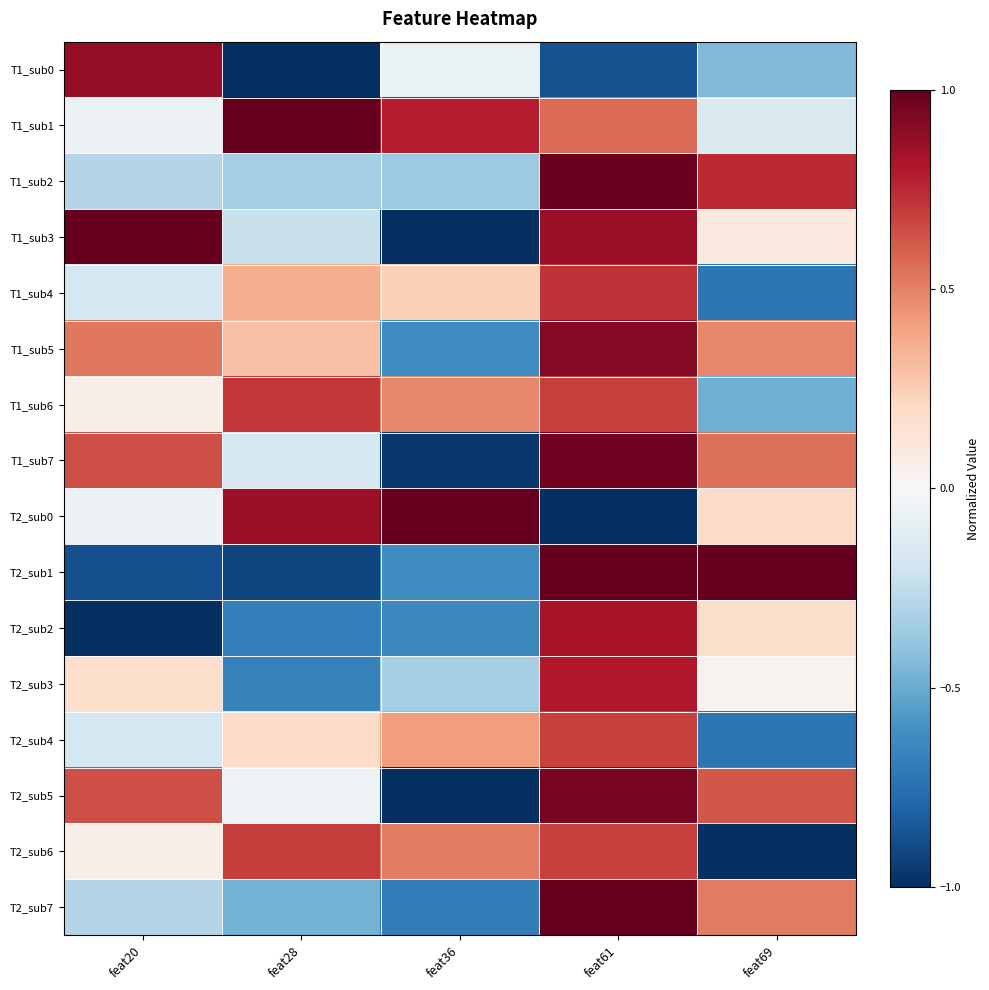

Reading right to left, what are all the values shown in this chart?

T1_sub0: feat69=-0.4	feat61=-0.9	feat36=-0.1	feat28=-1.0	feat20=0.9
T1_sub1: feat69=-0.1	feat61=0.6	feat36=0.8	feat28=1.0	feat20=-0.1
T1_sub2: feat69=0.7	feat61=1.0	feat36=-0.4	feat28=-0.3	feat20=-0.3
T1_sub3: feat69=0.1	feat61=0.9	feat36=-1.0	feat28=-0.2	feat20=1.0
T1_sub4: feat69=-0.7	feat61=0.7	feat36=0.2	feat28=0.4	feat20=-0.2
T1_sub5: feat69=0.5	feat61=0.9	feat36=-0.6	feat28=0.3	feat20=0.5
T1_sub6: feat69=-0.5	feat61=0.7	feat36=0.5	feat28=0.7	feat20=0.1
T1_sub7: feat69=0.5	feat61=1.0	feat36=-1.0	feat28=-0.2	feat20=0.6
T2_sub0: feat69=0.2	feat61=-1.0	feat36=1.0	feat28=0.9	feat20=-0.1
T2_sub1: feat69=1.0	feat61=1.0	feat36=-0.6	feat28=-0.9	feat20=-0.9
T2_sub2: feat69=0.2	feat61=0.8	feat36=-0.6	feat28=-0.7	feat20=-1.0
T2_sub3: feat69=0.0	feat61=0.8	feat36=-0.3	feat28=-0.7	feat20=0.2
T2_sub4: feat69=-0.7	feat61=0.7	feat36=0.4	feat28=0.2	feat20=-0.2
T2_sub5: feat69=0.6	feat61=0.9	feat36=-1.0	feat28=-0.1	feat20=0.6
T2_sub6: feat69=-1.0	feat61=0.7	feat36=0.5	feat28=0.7	feat20=0.1
T2_sub7: feat69=0.5	feat61=1.0	feat36=-0.7	feat28=-0.5	feat20=-0.3